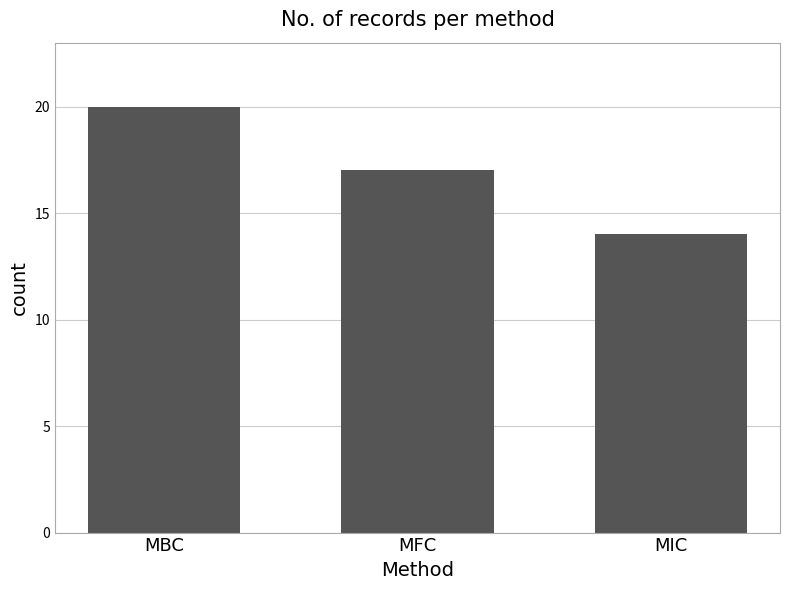

What is the ratio of the value at MBC to the value at MFC?

1.2